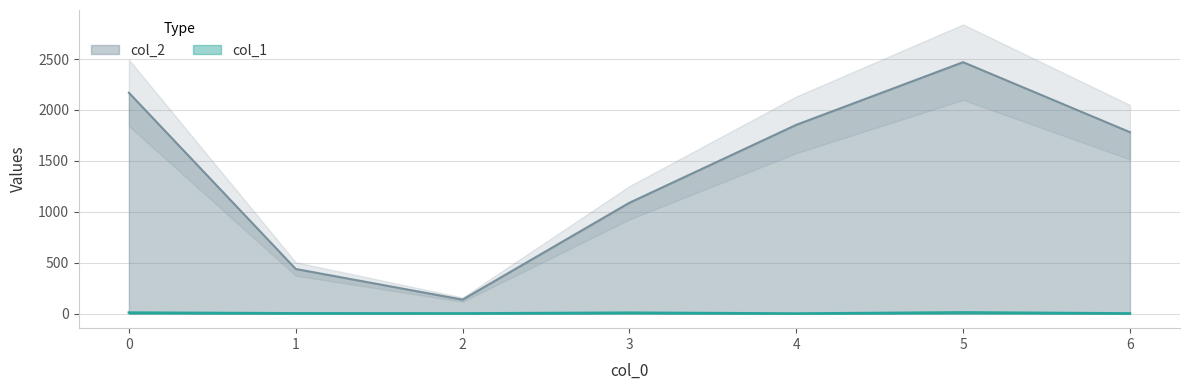

Is the value of col_1 at 6 greater than the value of col_2 at 5?

No